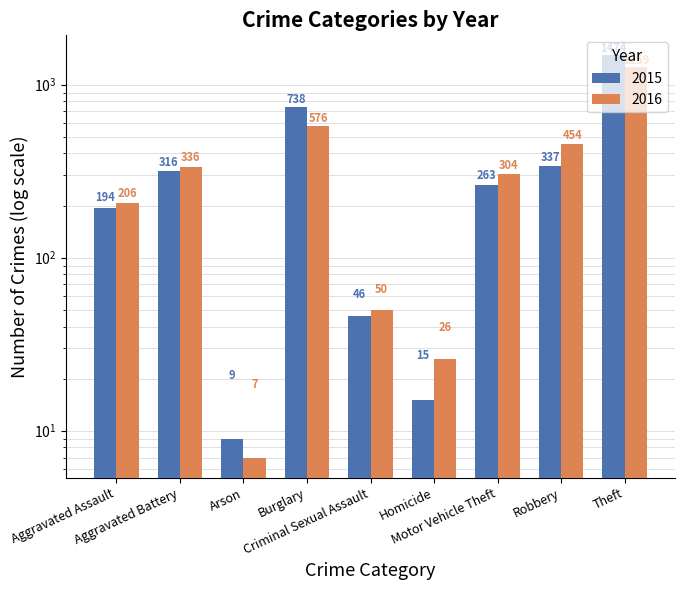

Is the value of 2016 at Homicide greater than the value of 2015 at Criminal Sexual Assault?

No